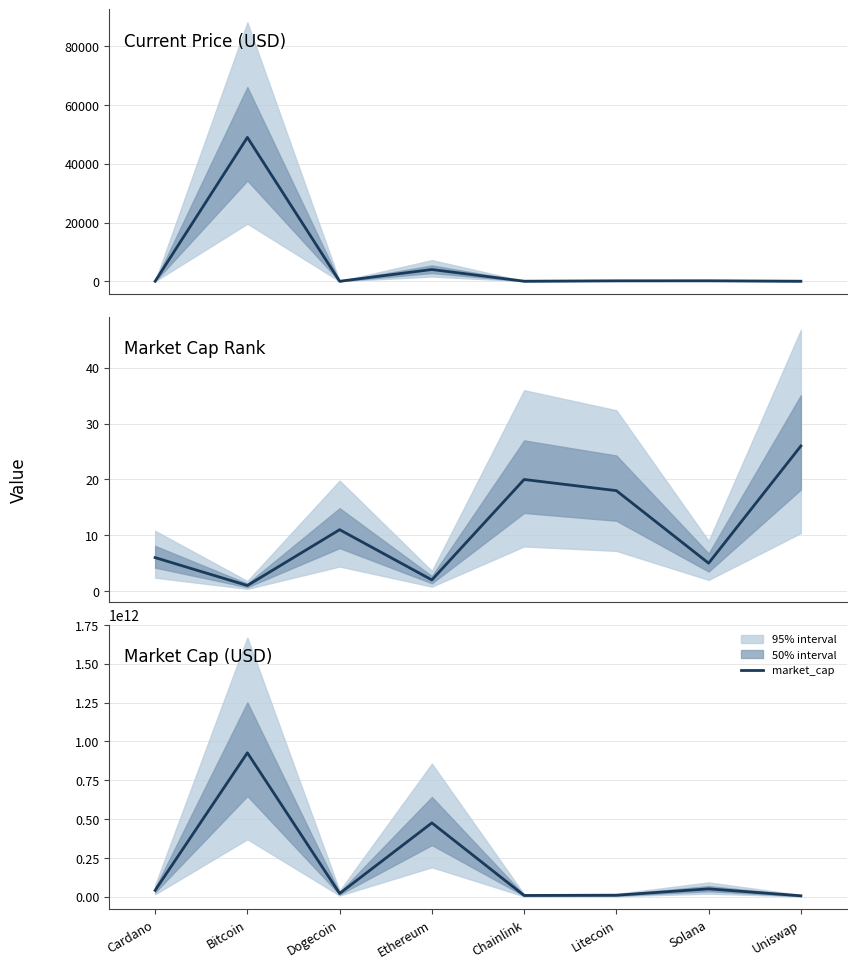

How many interior local peaks does the market_cap series have?

3